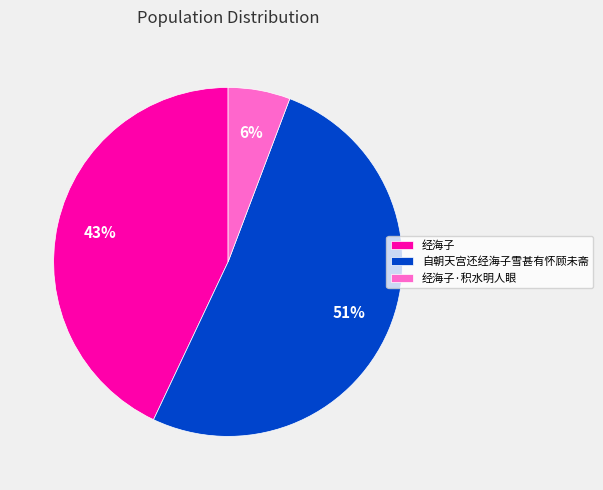

True or false: 自朝天宫还经海子雪甚有怀顾未斋 accounts for 51% of the total.

True